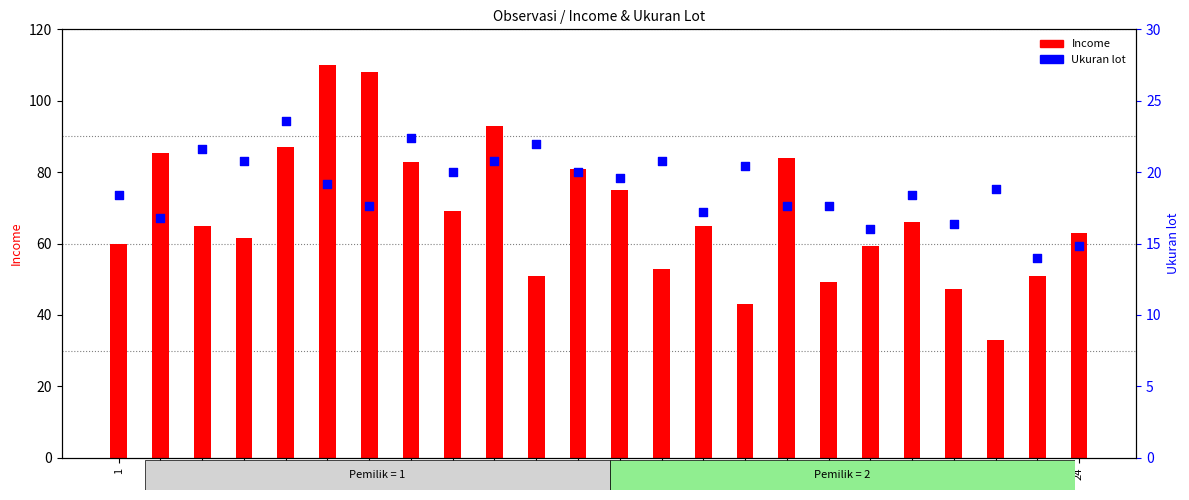

Which series reaches the maximum Y coordinate?

Income